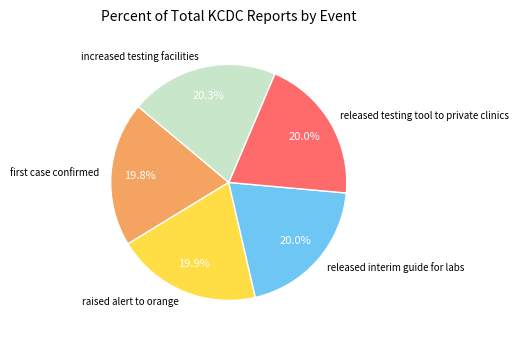

Approximately how many times larger is the value at released interim guide for labs compared to raised alert to orange?

1.0